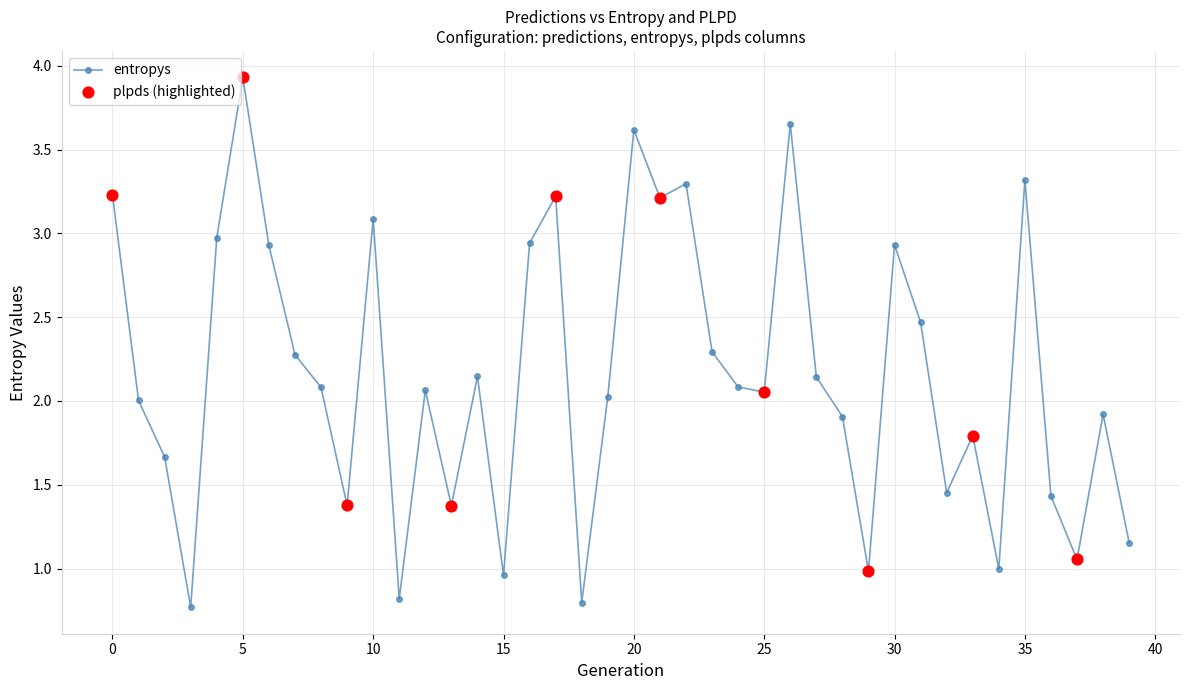

What is the value of the 12th point from the left?

0.8